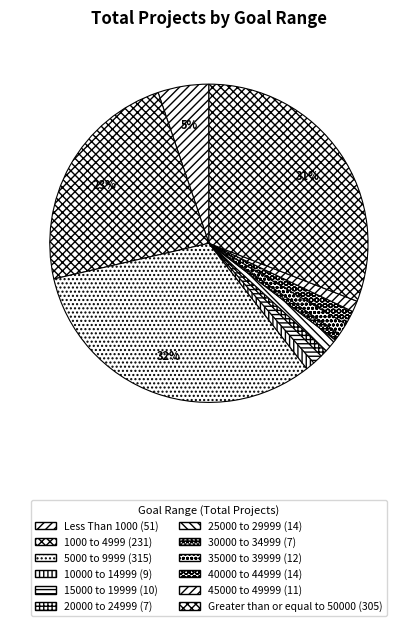

Rank the categories by value from lowest to highest.

20000 to 24999, 30000 to 34999, 10000 to 14999, 15000 to 19999, 45000 to 49999, 35000 to 39999, 25000 to 29999, 40000 to 44999, Less Than 1000, 1000 to 4999, Greater than or equal to 50000, 5000 to 9999